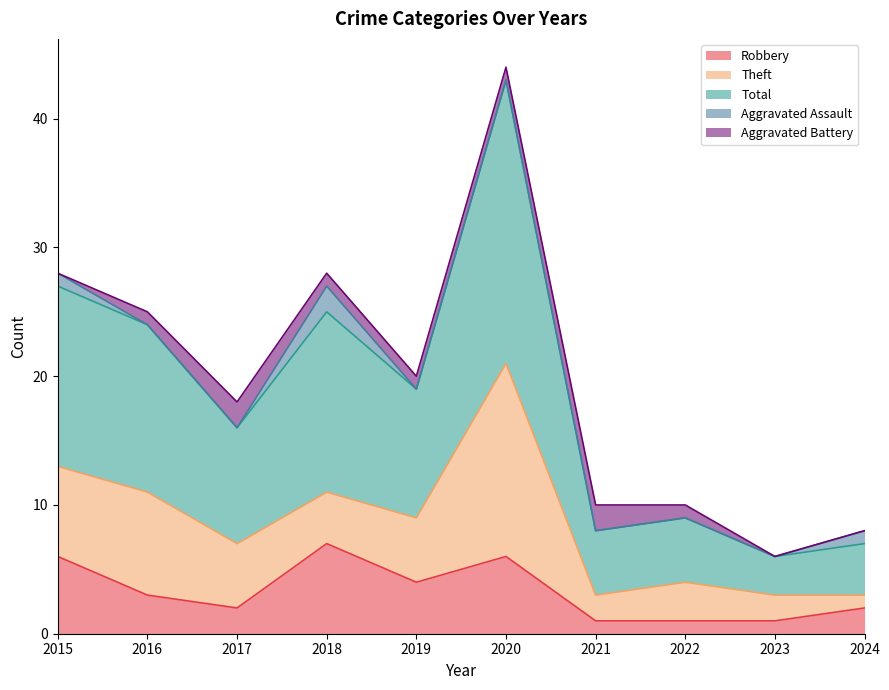

Does the chart display data point markers on the line(s)?

No